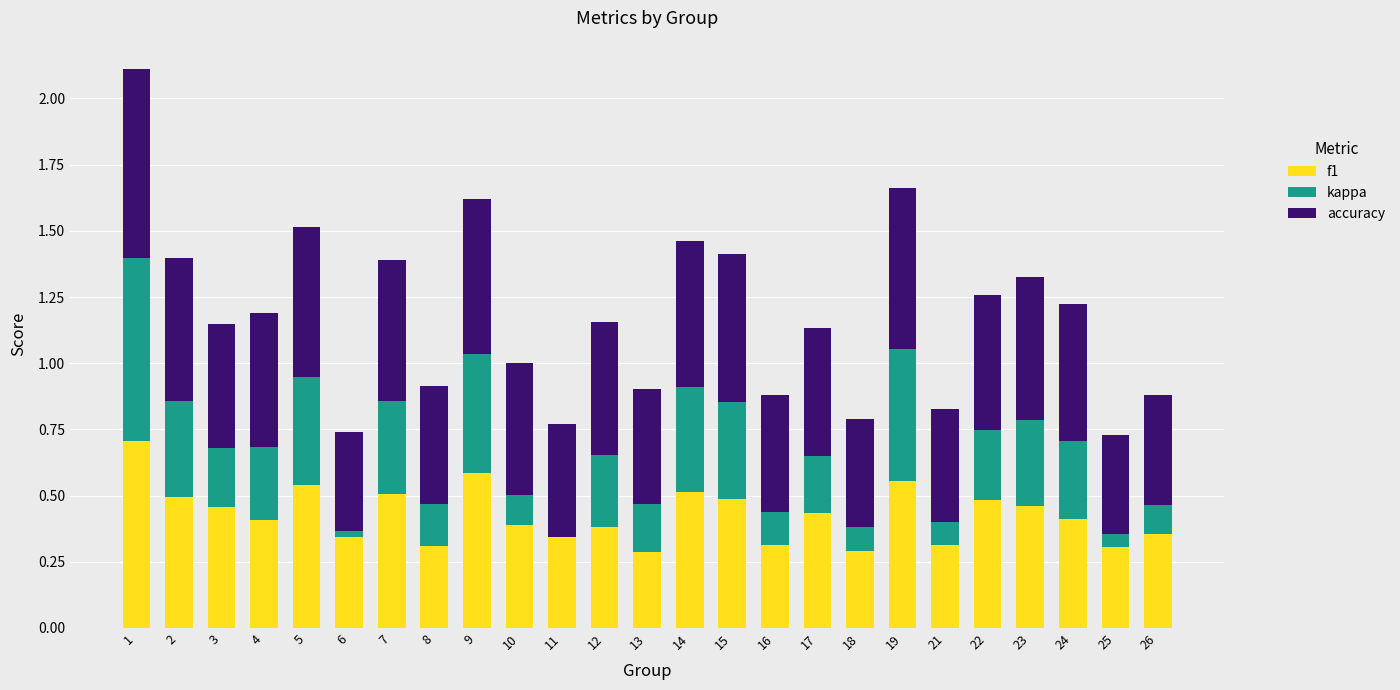

Is it true that f1 equals 0.4 at 4?

True